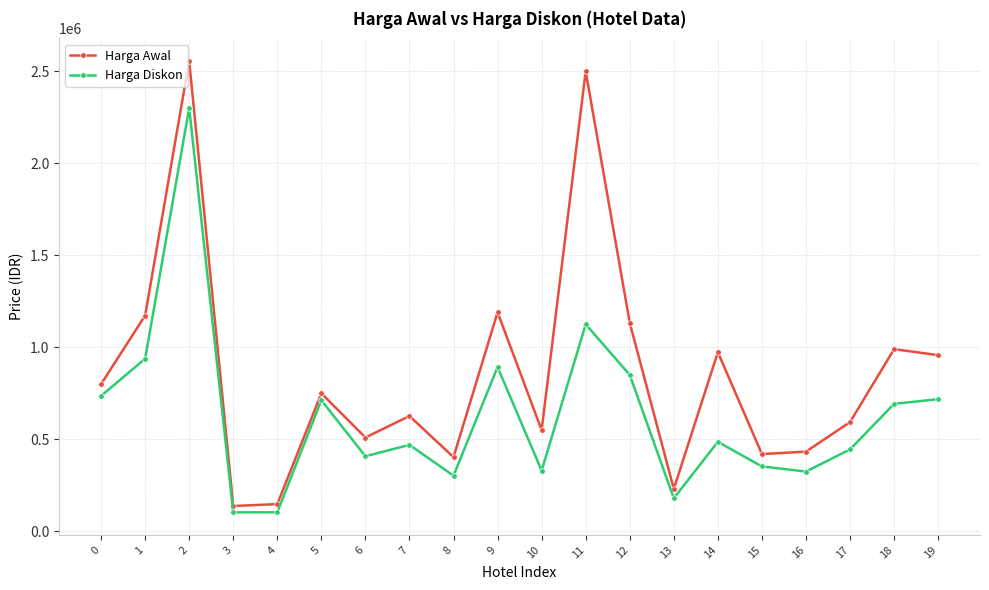

What is the difference between the maximum and minimum values in the Harga Awal series?

2417760